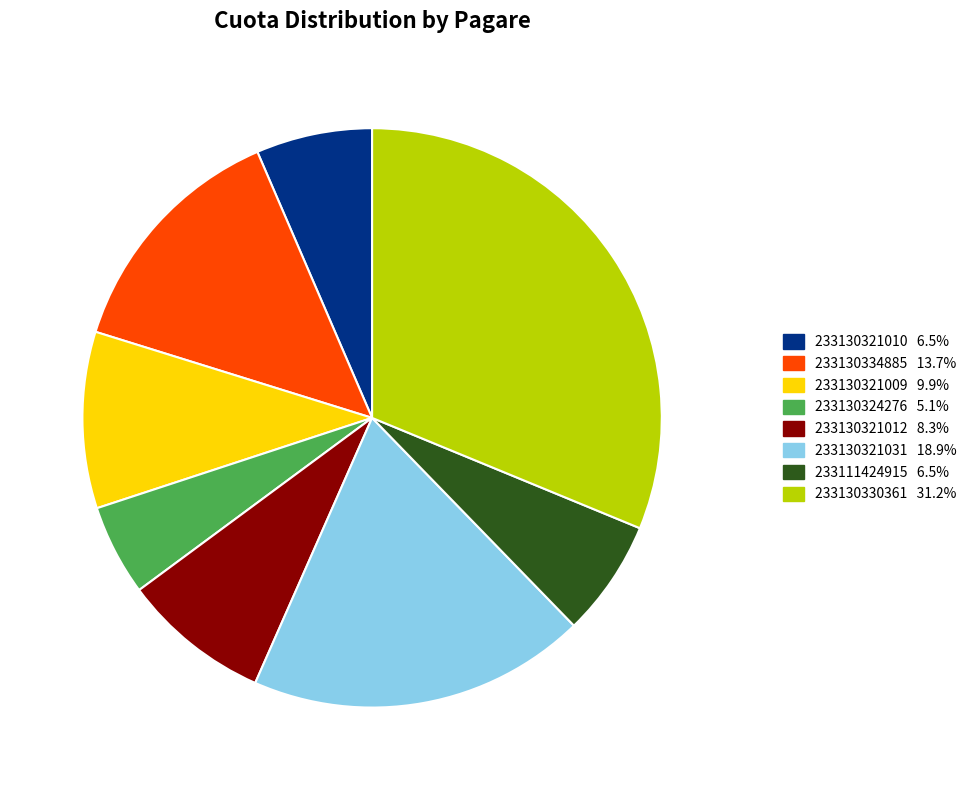

The 233130334885 slice represents 14% of the pie. True or false?

True